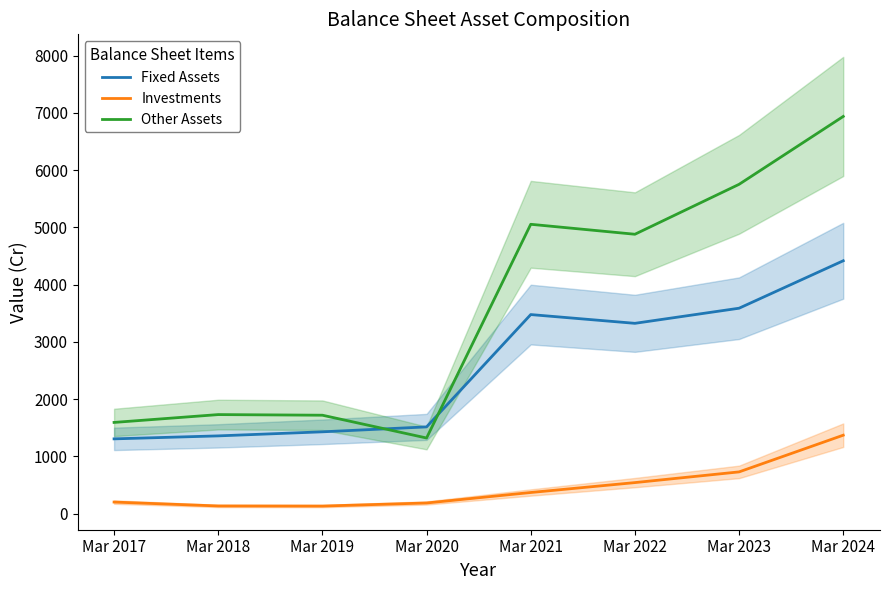

Read the Other Assets value at Mar 2020, to the nearest 50.

1300